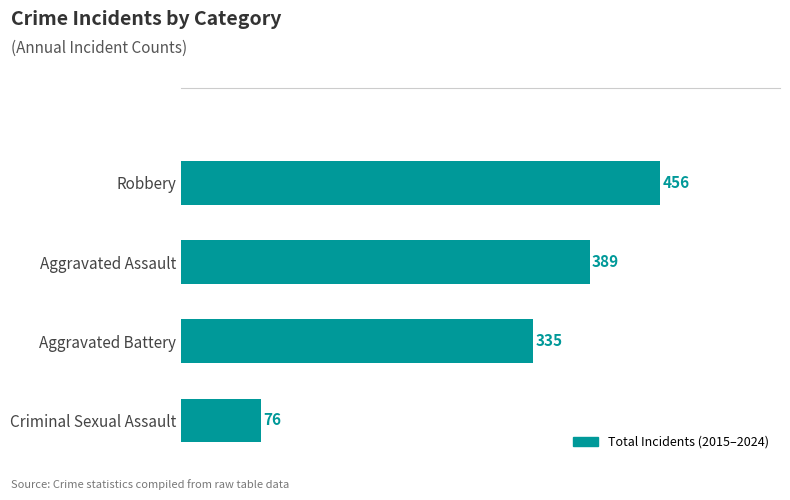

What is the maximum value shown in the chart?

456